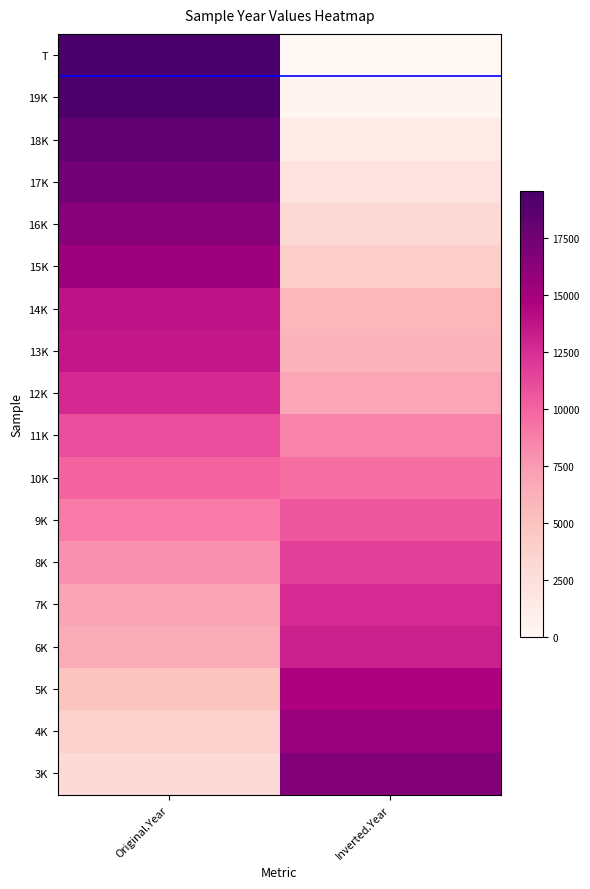

What is the maximum value shown in the chart?

19550.8